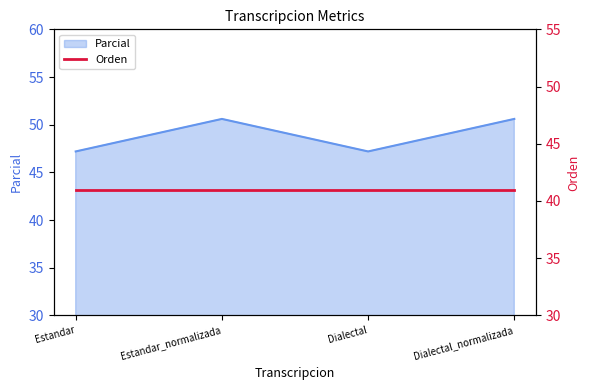

At which category does the data reach its first local peak?

Estandar_normalizada